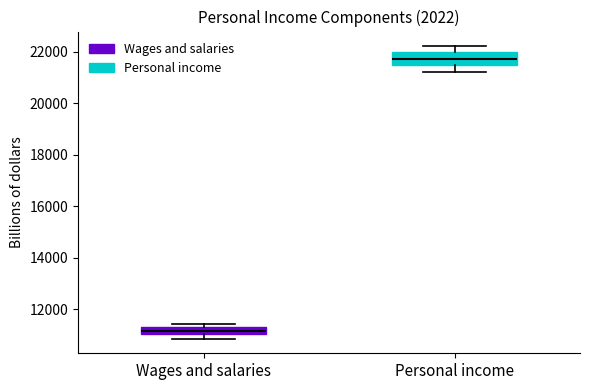

Where is the upper edge of the box for Wages and salaries on the y-axis? The values are not printed on the chart, so give them approximately, as read against the axis.

11400